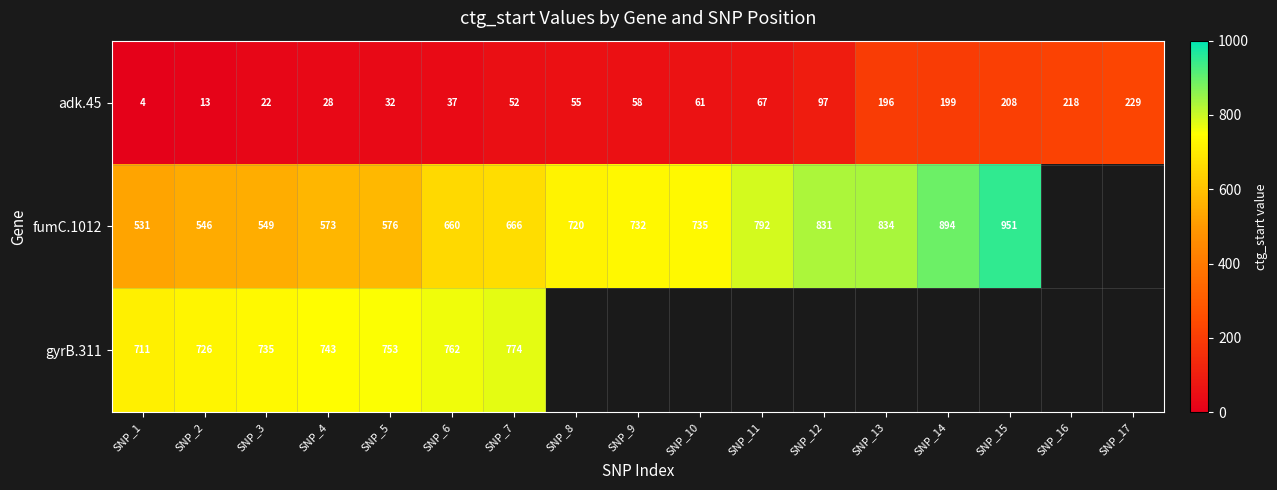

At which category is the sum across all series the highest?

SNP_7